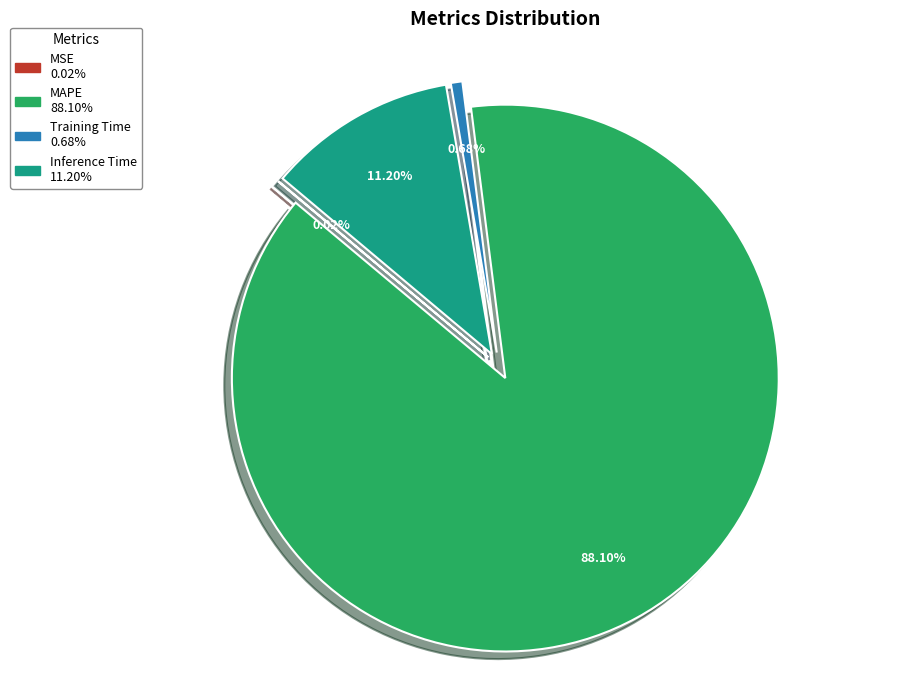

What is the ratio of the value at Inference Time to the value at MAPE?

0.1